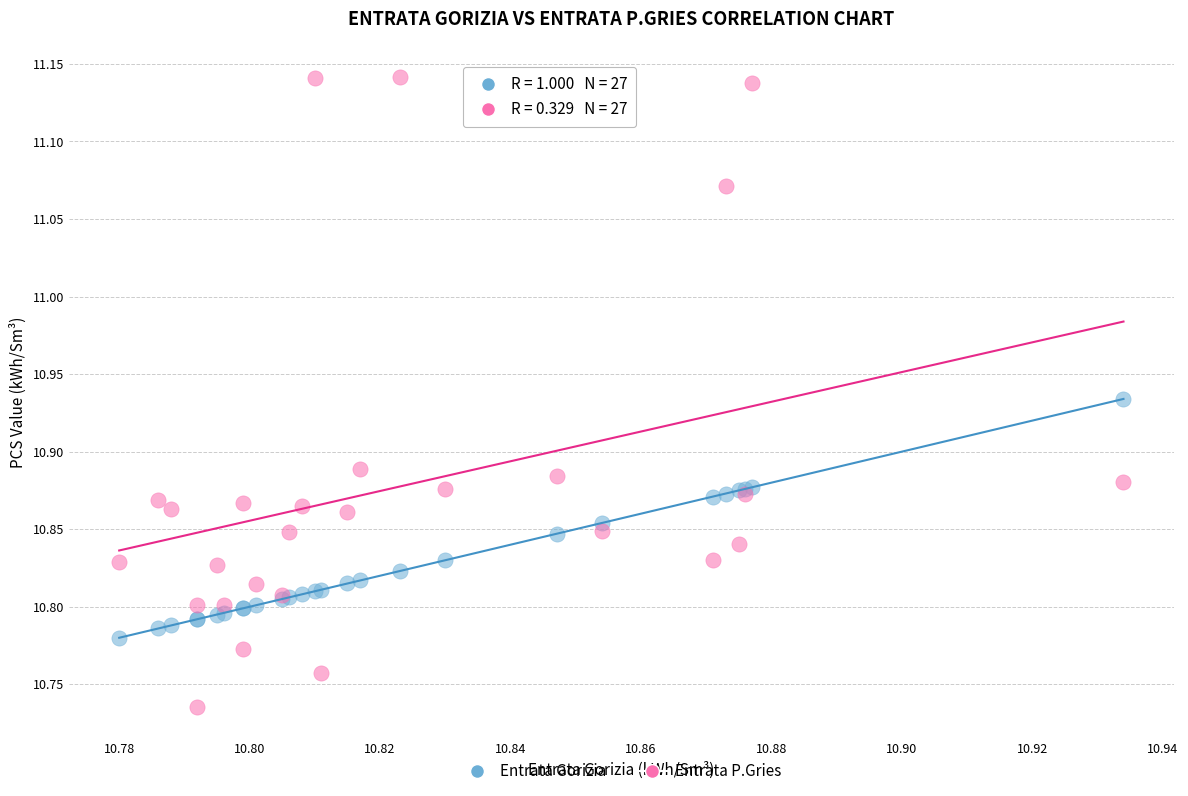

Which series has the largest Y range (max minus min)?

Entrata P.Gries